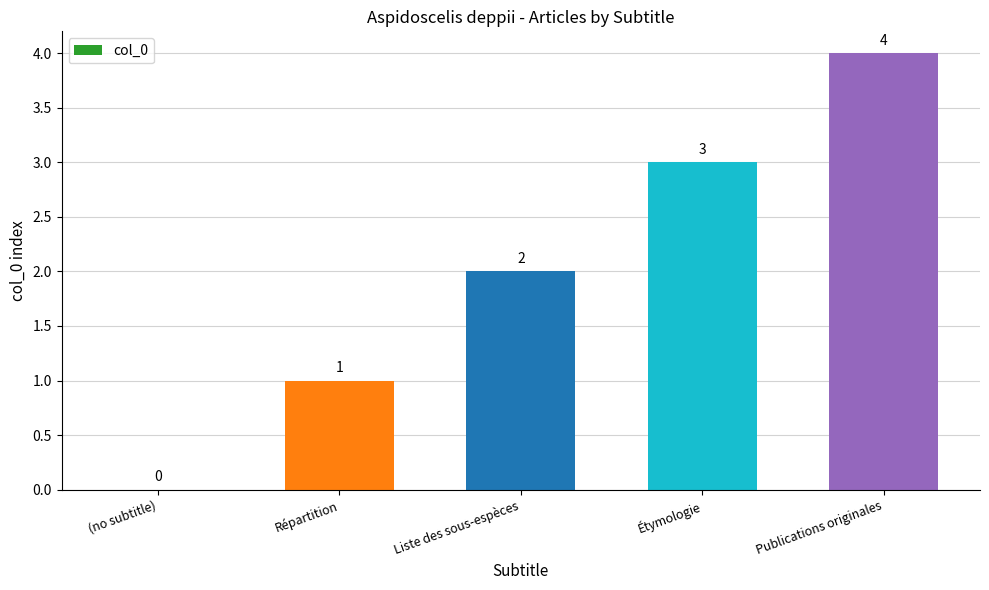

The chart shows a value of 3 at Étymologie. True or false?

True